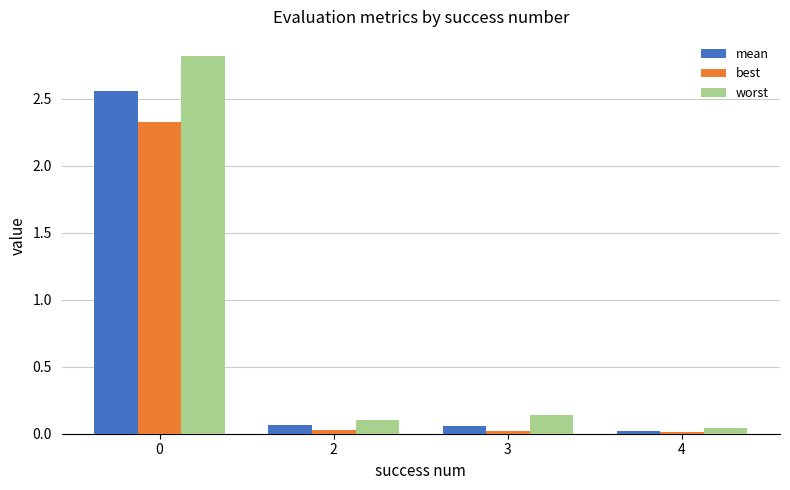

The worst series shows 0.1 at 3. True or false?

True